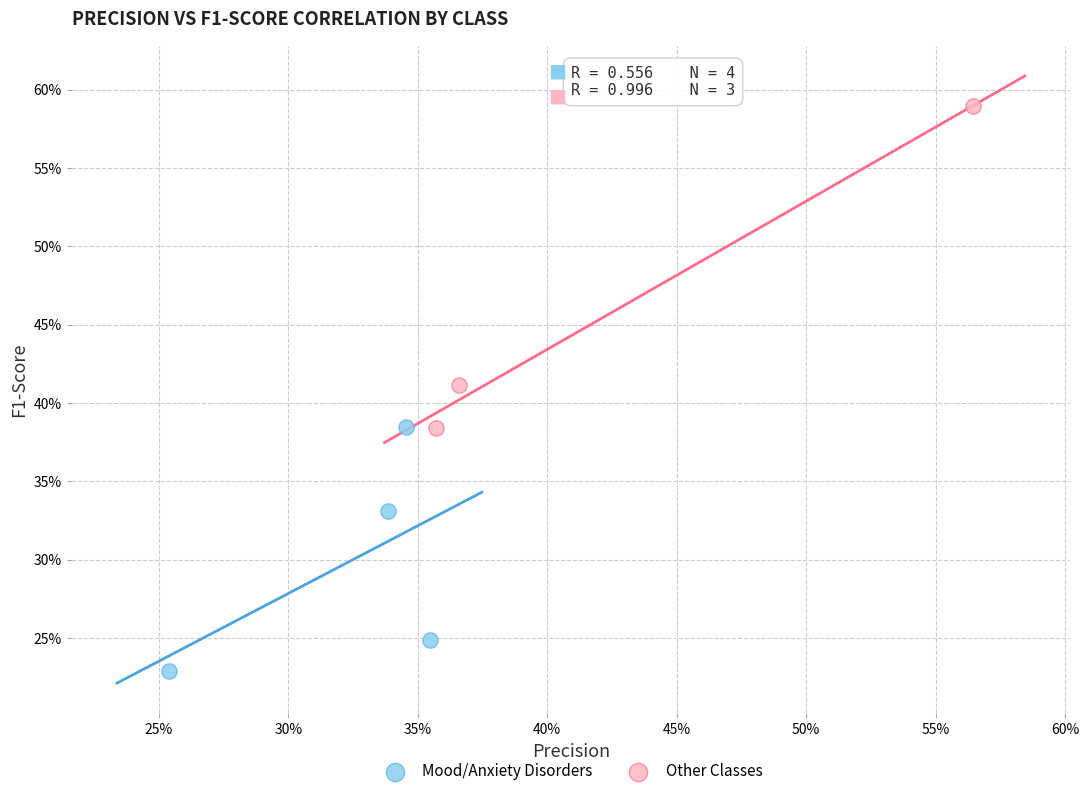

Which series contains the highest Y value?

Other Classes